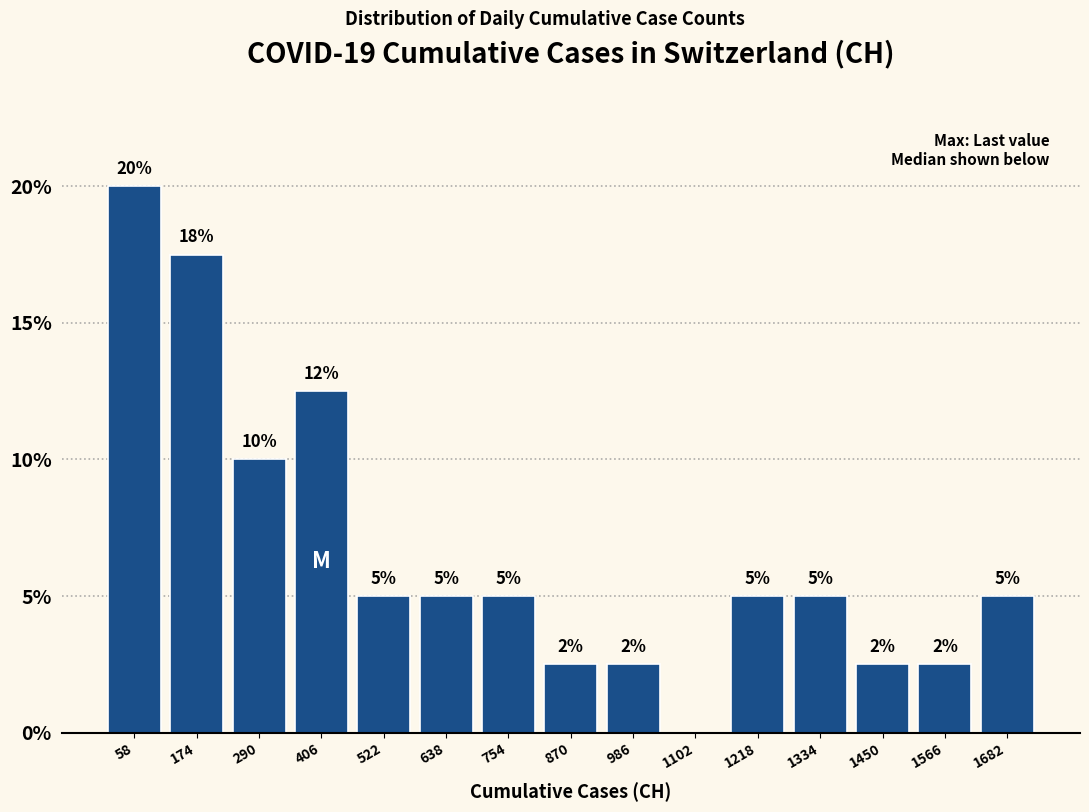

Which range on the x-axis has the tallest bar?

0 to 120